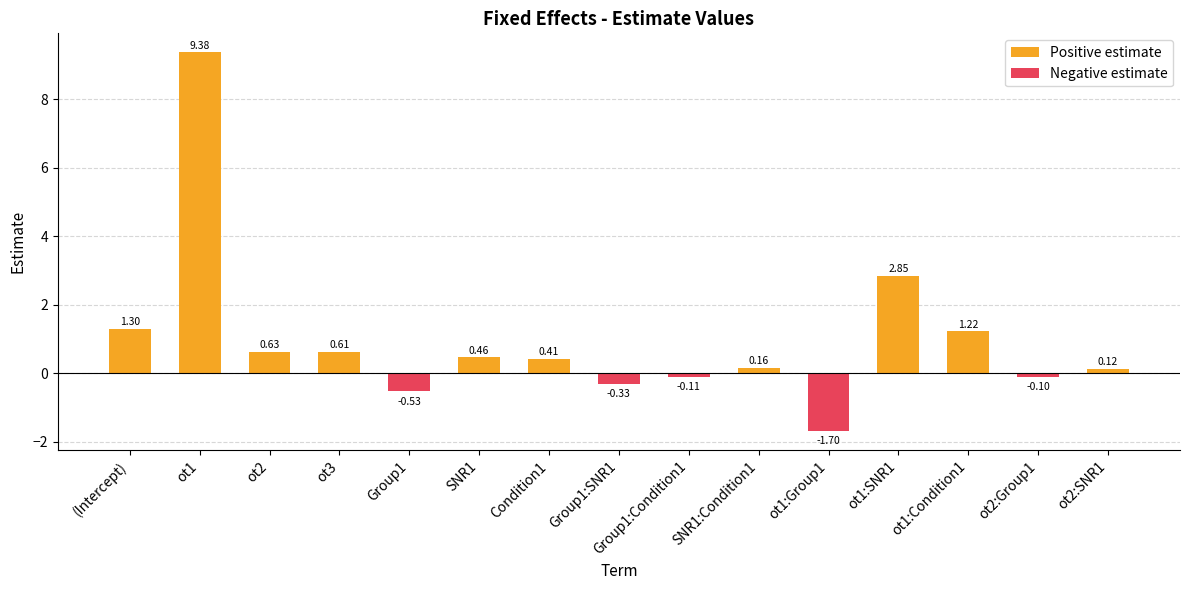

What is the sum of all Negative estimate values?

-2.8